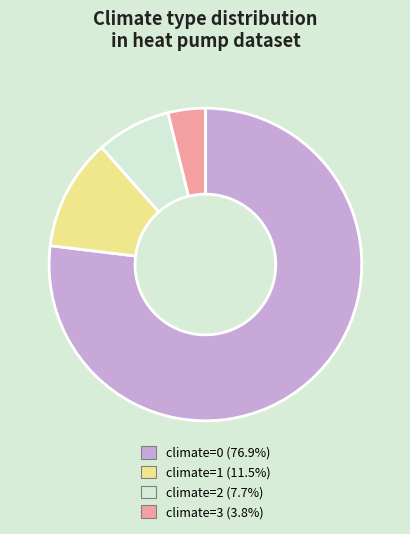

Does any single category account for the majority?

Yes